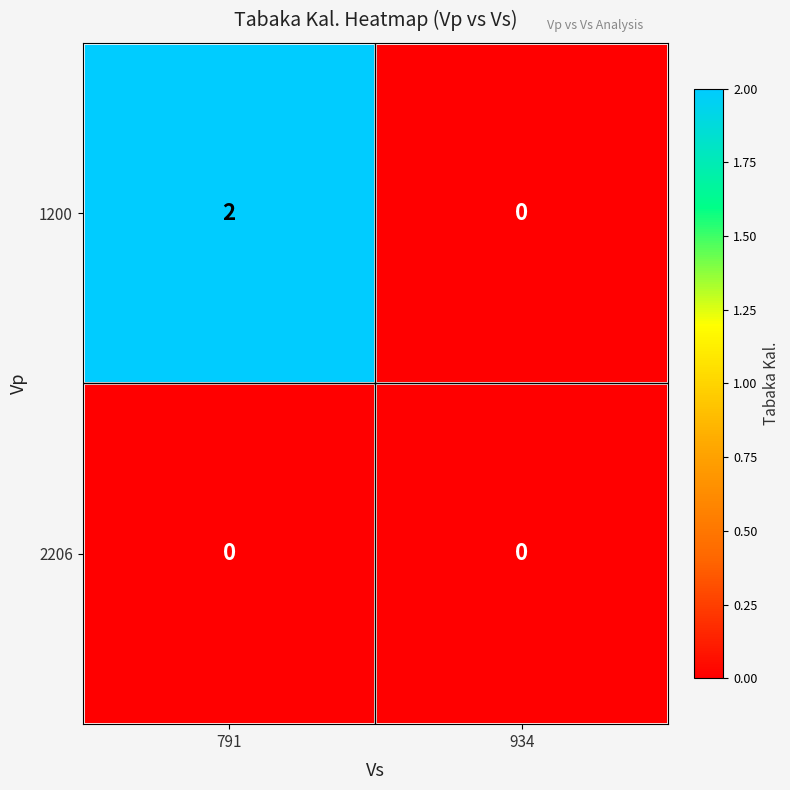

At 791, list the series in order from largest to smallest.

1200, 2206